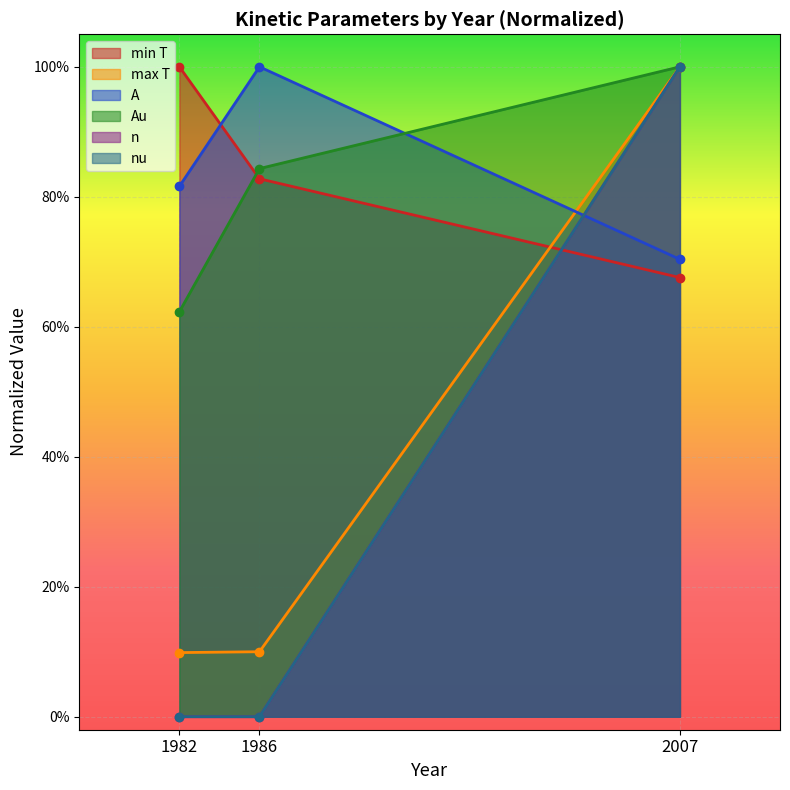

What is the value of the max T point at the 3rd from the left?

1.0